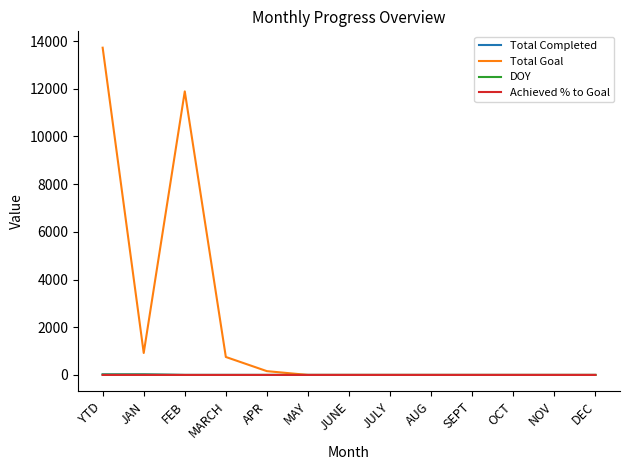

The value of Total Goal at DEC is 0.0. True or false?

True